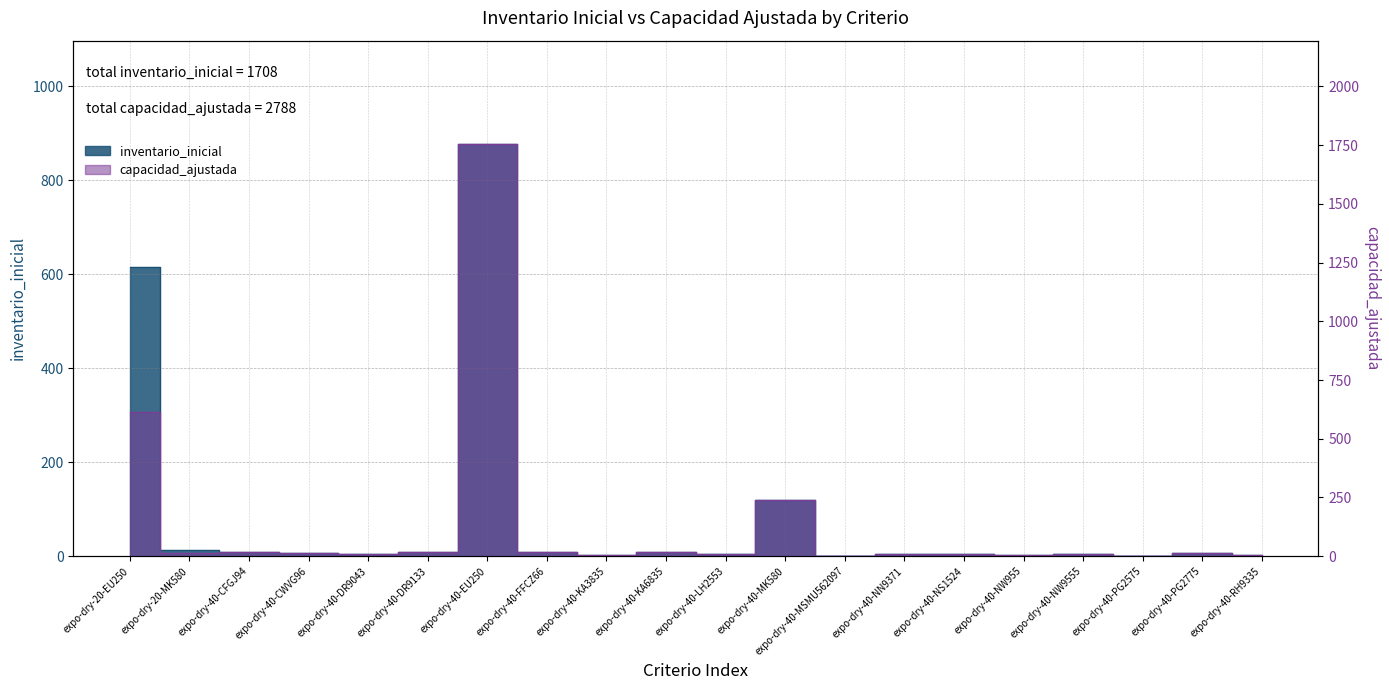

What is the smallest value displayed?

1